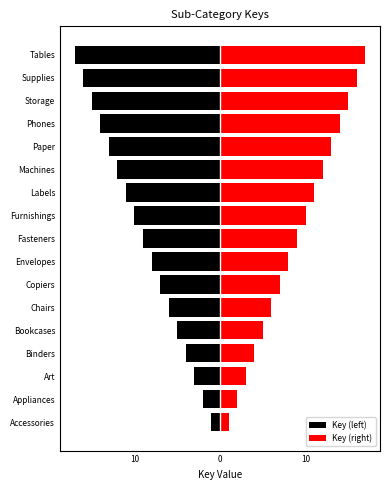

What is the difference between the Key (left) values at Envelopes and Supplies?

8